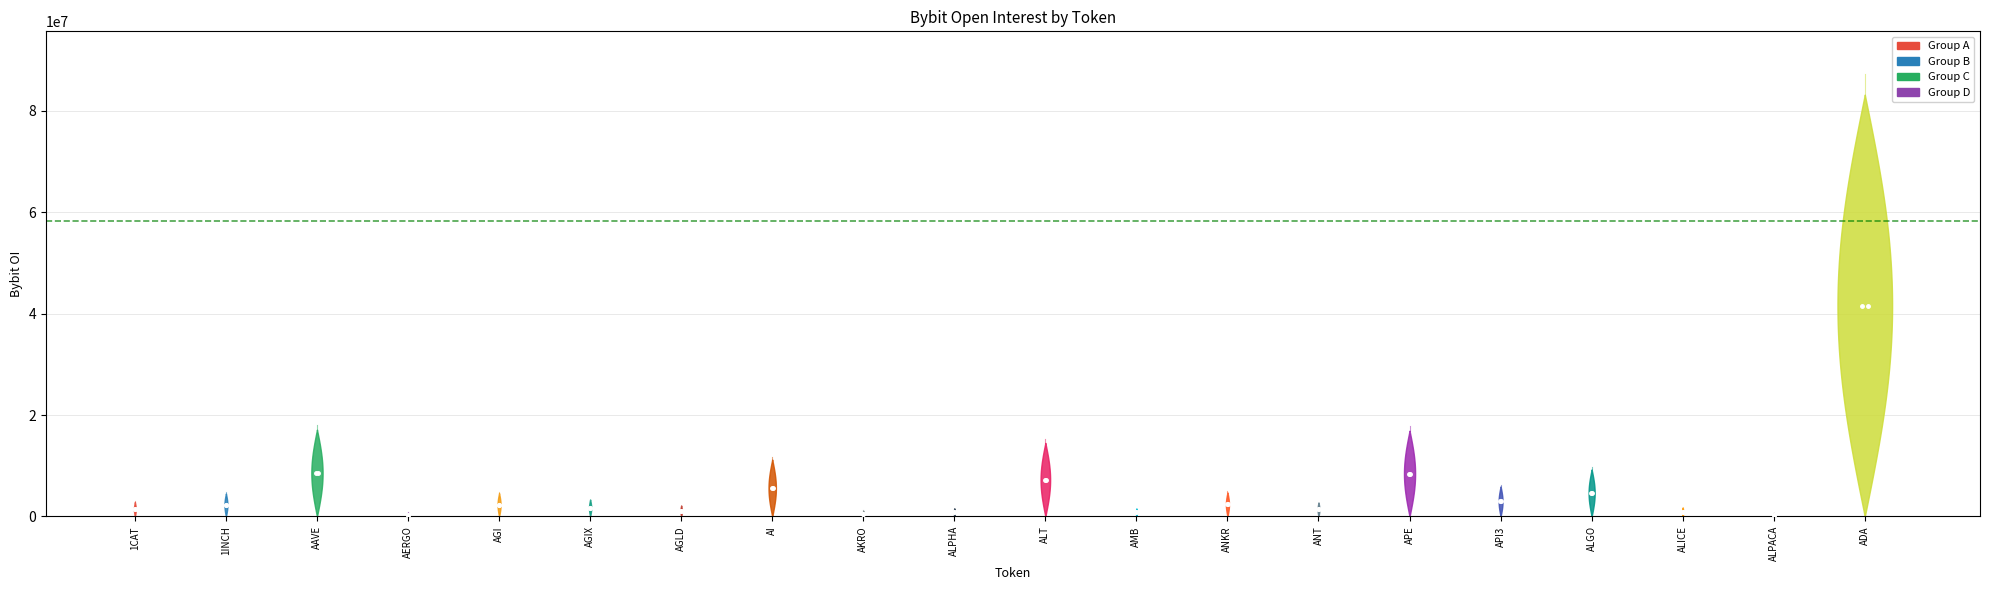

Reading left to right, extract all data points from this chart.

1CAT=2845475	1INCH=4527338	AAVE=17109624	AERGO=757160	AGI=4591047	AGIX=3350522	AGLD=2176401	AI=11218984	AKRO=1137334	ALPHA=1616888	ALT=14506302	AMB=1593323	ANKR=4736439	ANT=2764541	APE=16908554	API3=5920375	ALGO=9266895	ALICE=1790210	ALPACA=689495	ADA=83162261